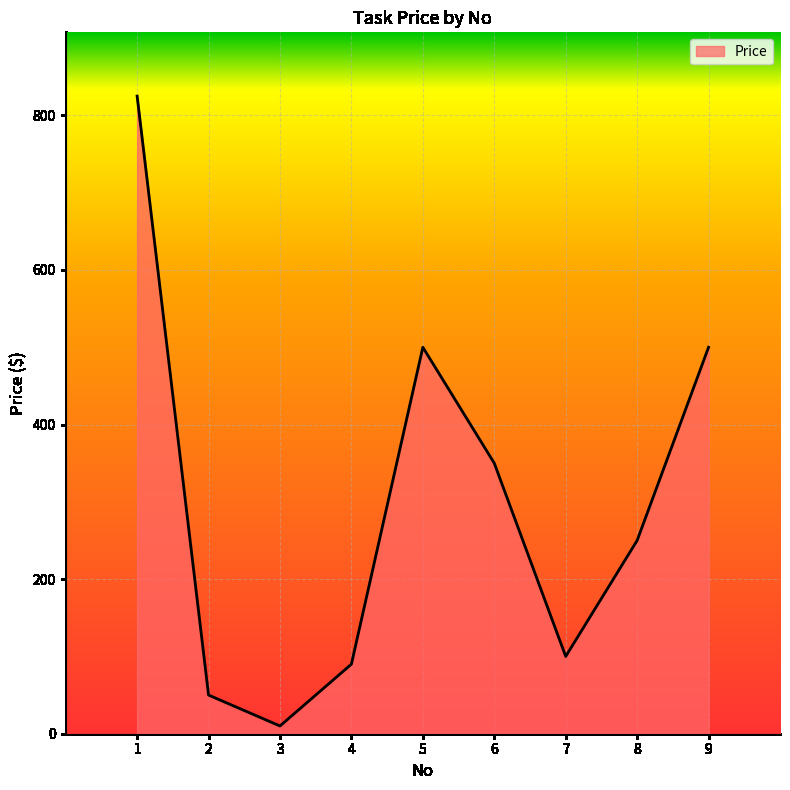

At which label does the data first exceed 250?

1